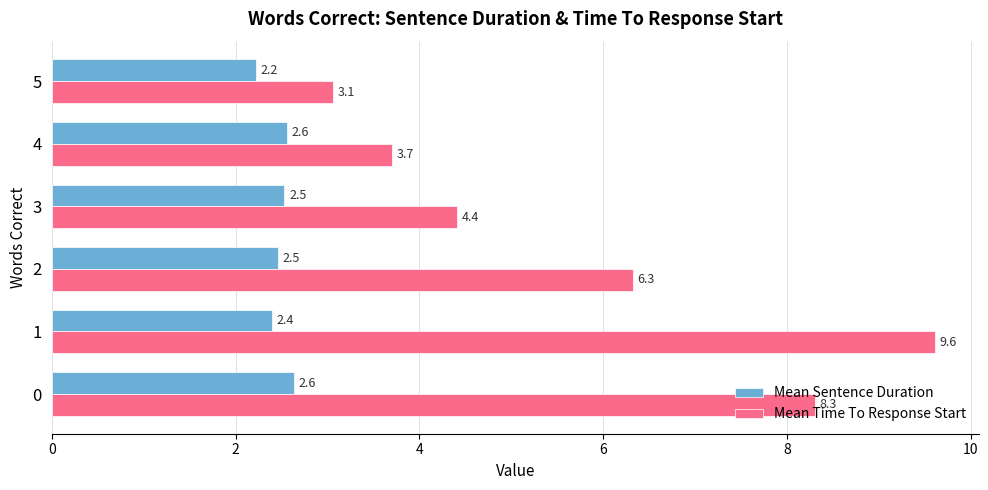

What is the minimum value shown in the chart?

2.2